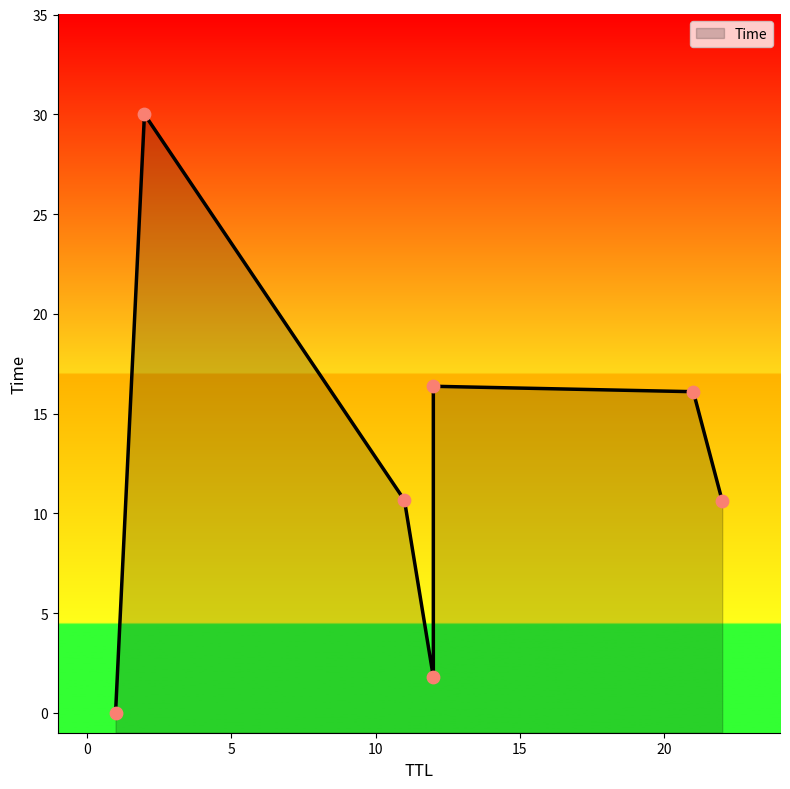

What is the change in value from 22 to 12?

+5.7